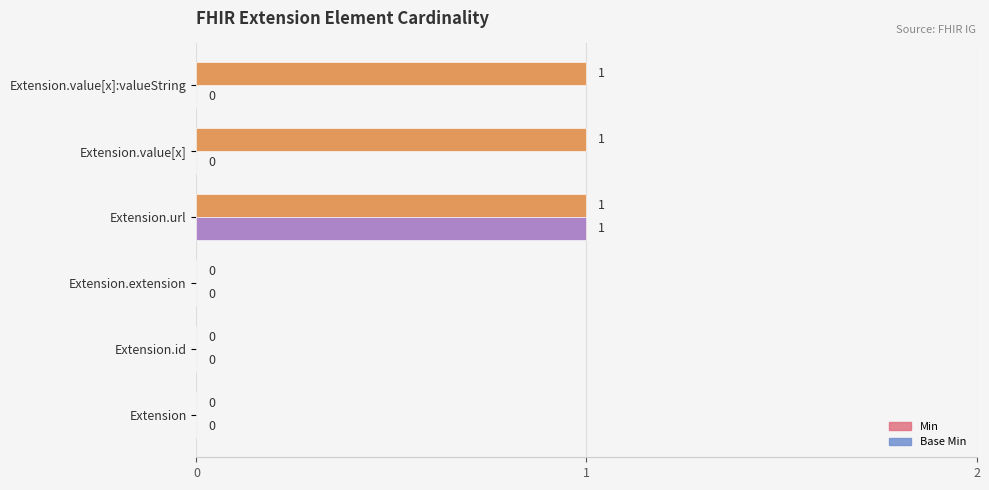

The value of Base Min at Extension.value[x] is 1. True or false?

False